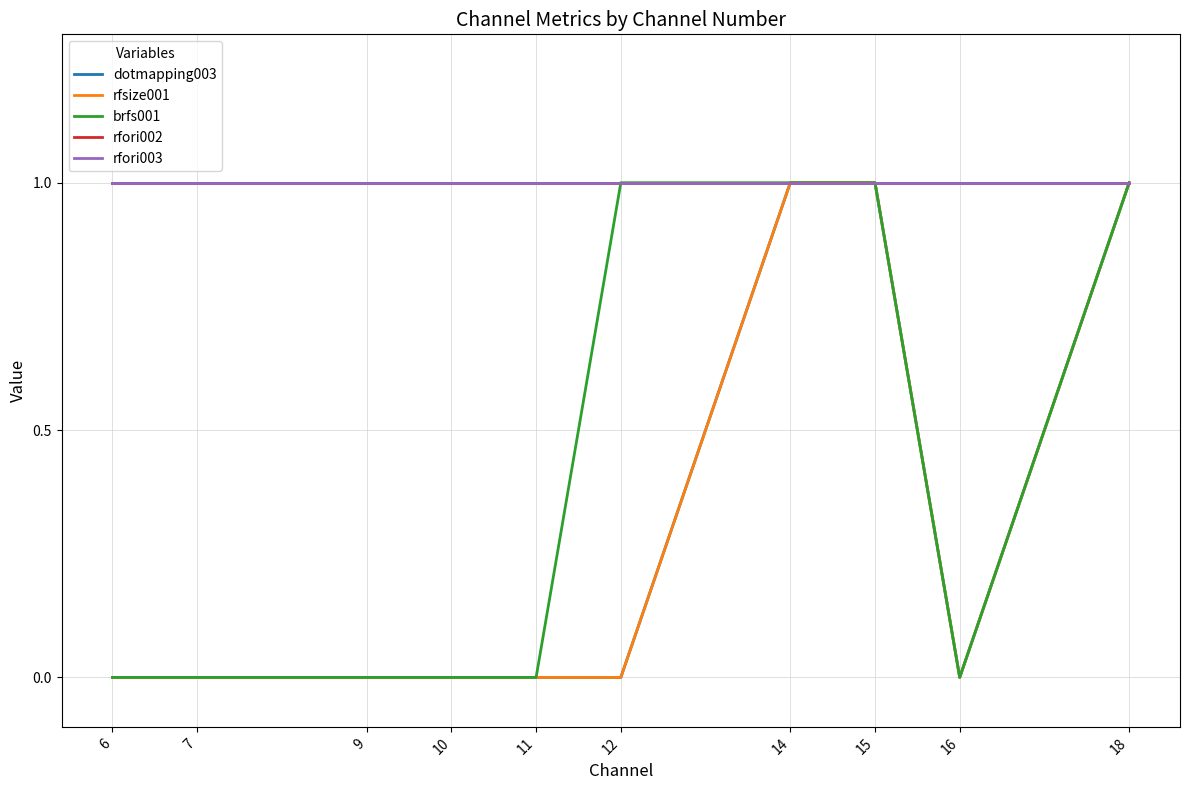

Is this an area chart (filled region under the line)?

No